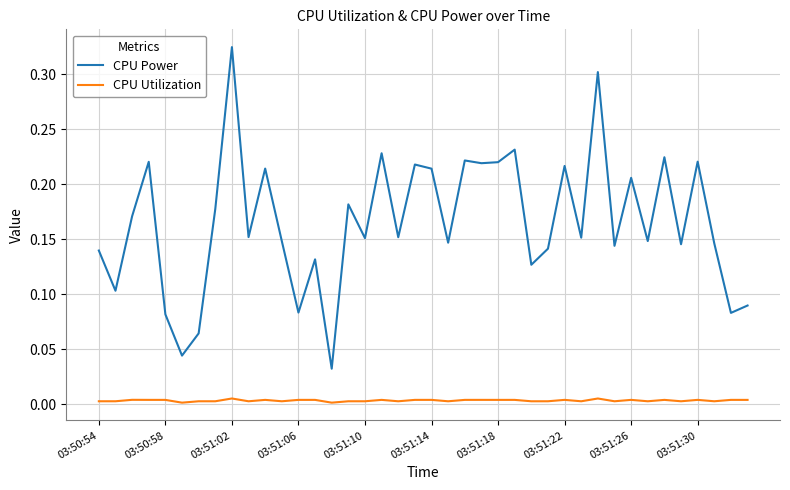

At how many categories does at least one series exceed 0?

40